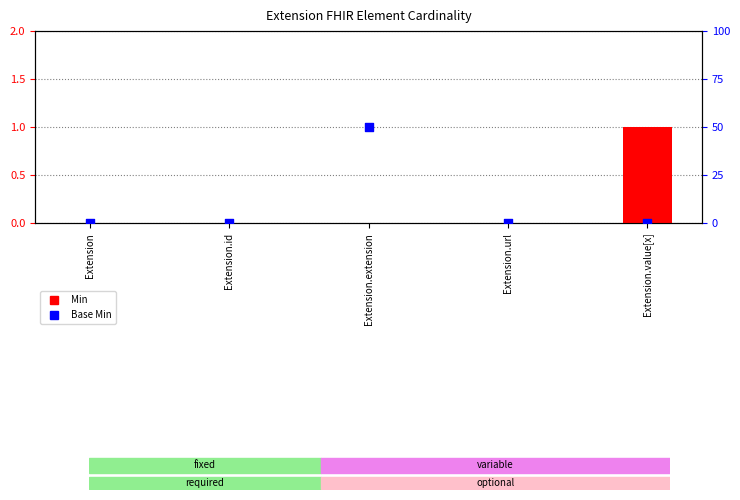

At which category is the sum across all series the highest?

Extension.extension